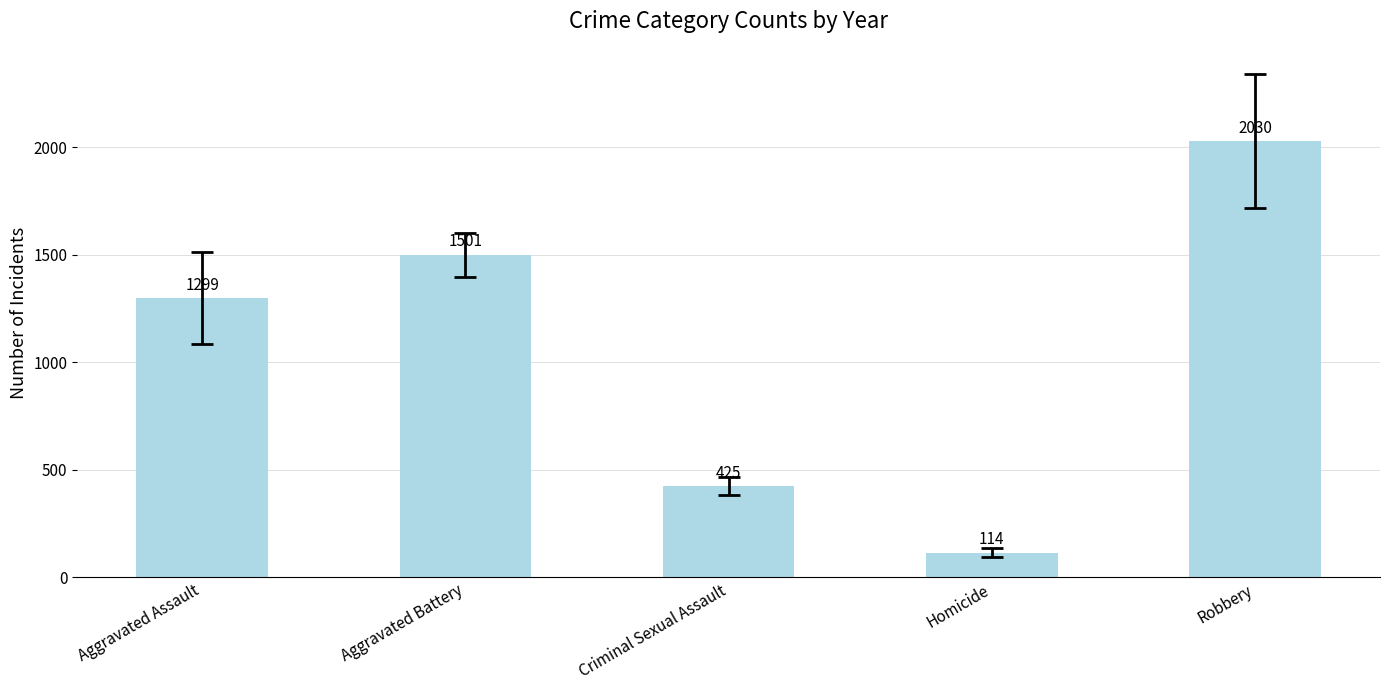

How many bars are there in total?

5